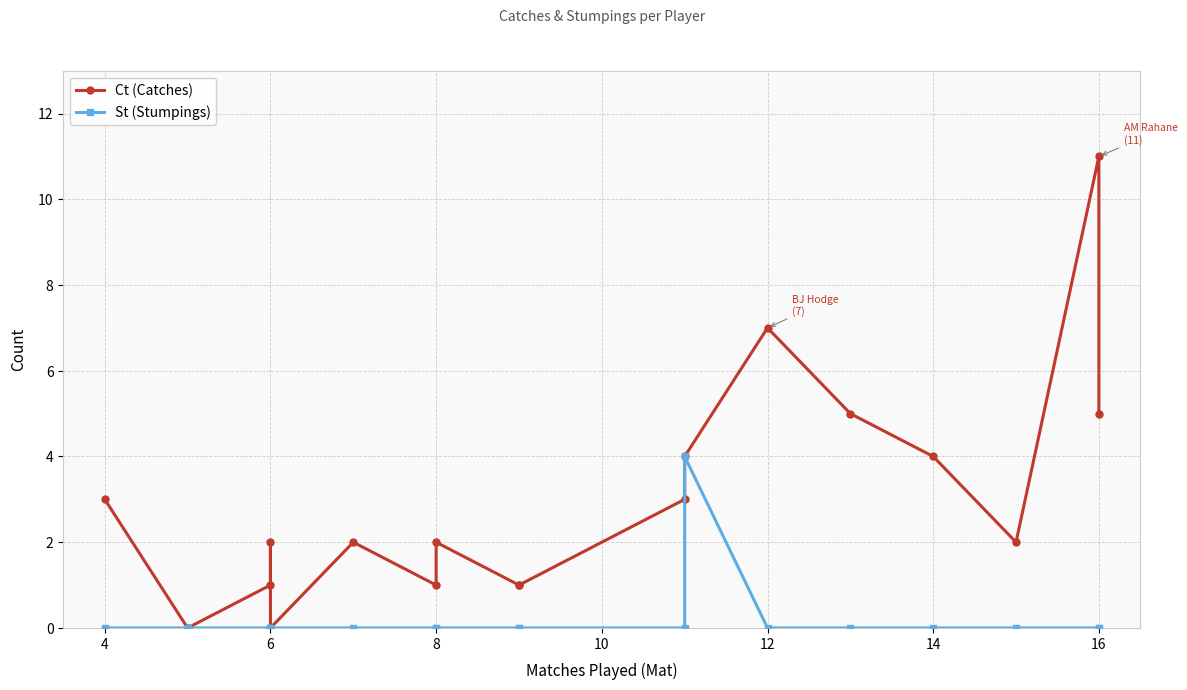

At which category is the sum across all series the highest?

16